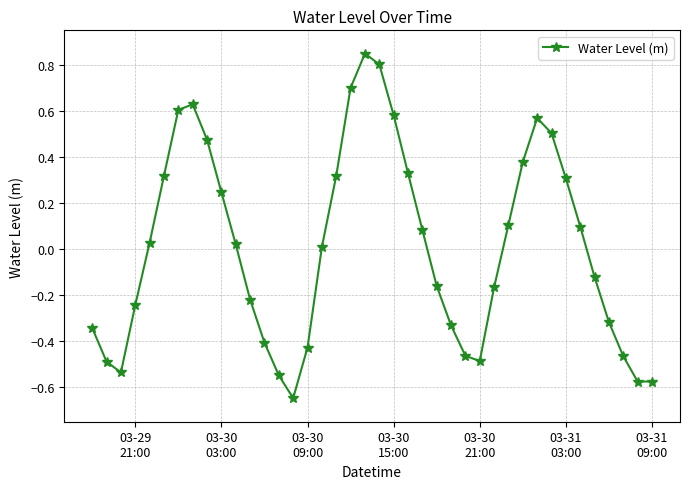

How many lines are shown in the chart?

1